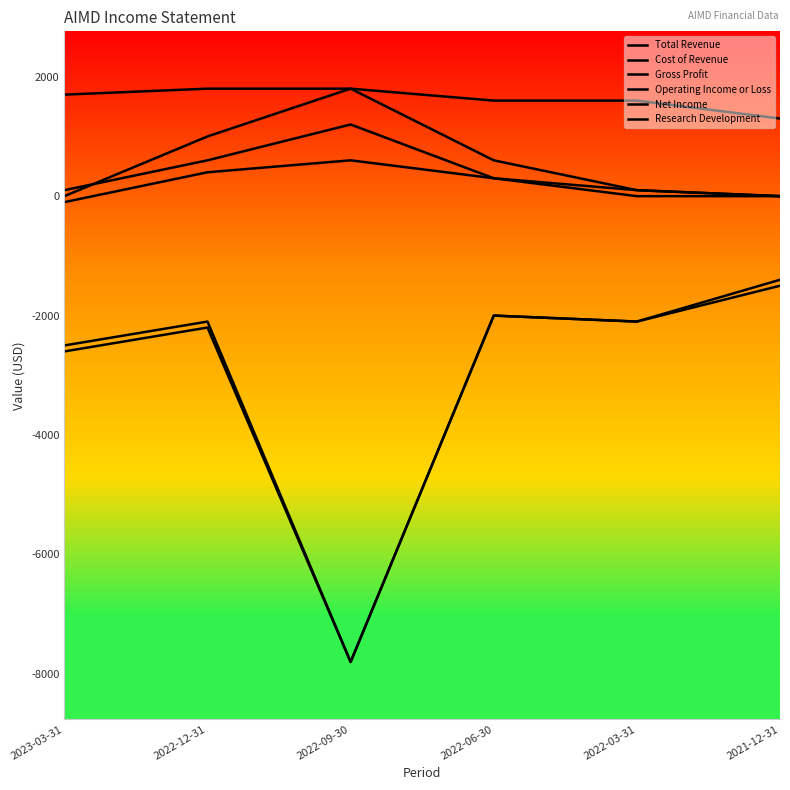

Is this an area chart (filled region under the line)?

No